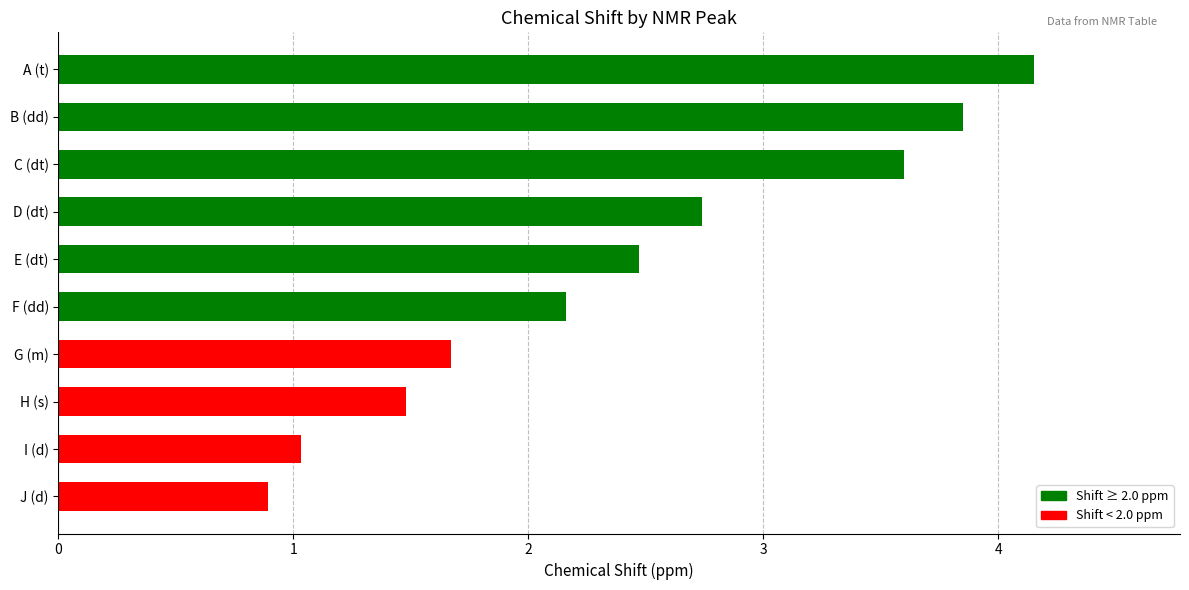

Rank the categories by value from lowest to highest.

J (d), I (d), H (s), G (m), F (dd), E (dt), D (dt), C (dt), B (dd), A (t)